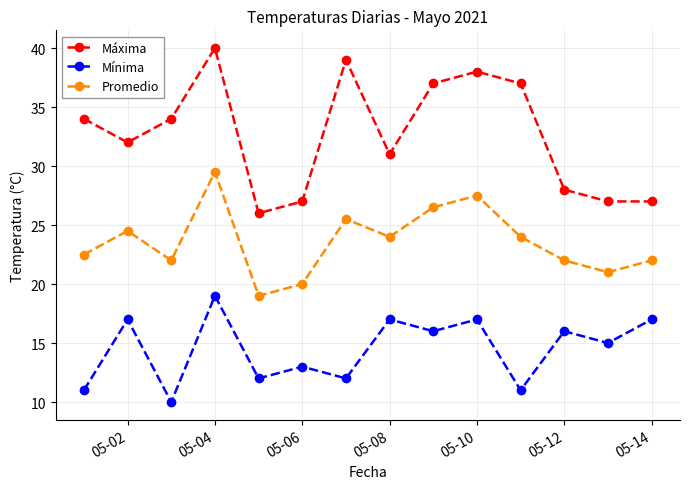

True or false: Mínima and Máxima intersect in this chart.

False